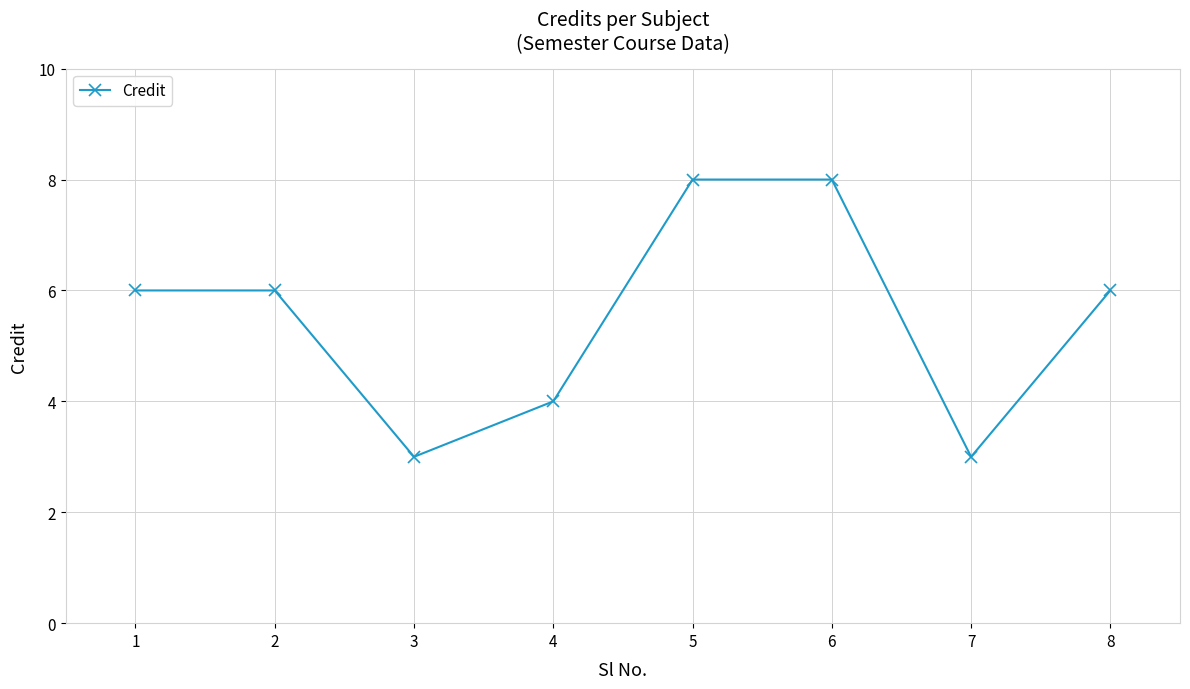

What is the minimum value shown in the chart?

3